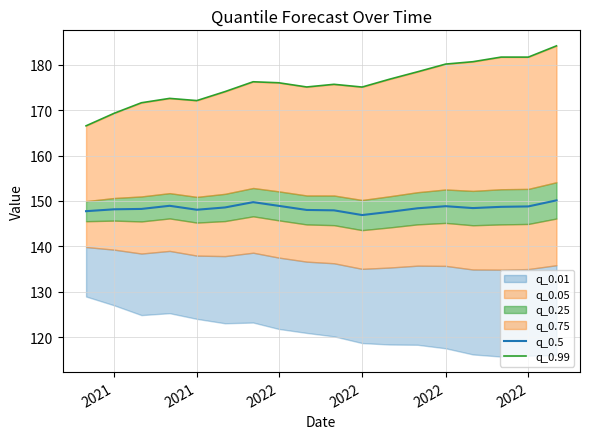

What is the maximum value shown in the chart?

184.2